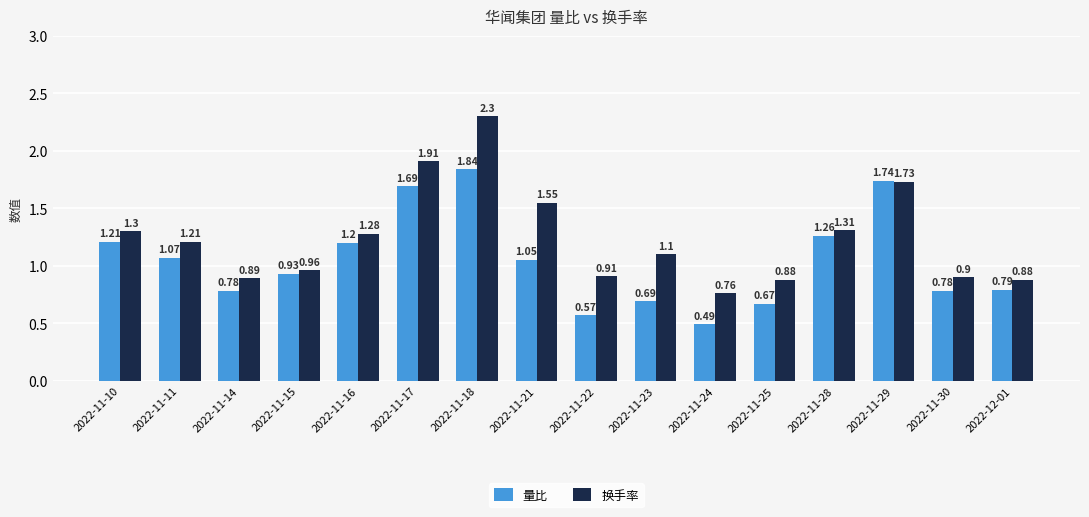

Between 2022-11-16 and 2022-11-22, which series saw the biggest shift?

量比